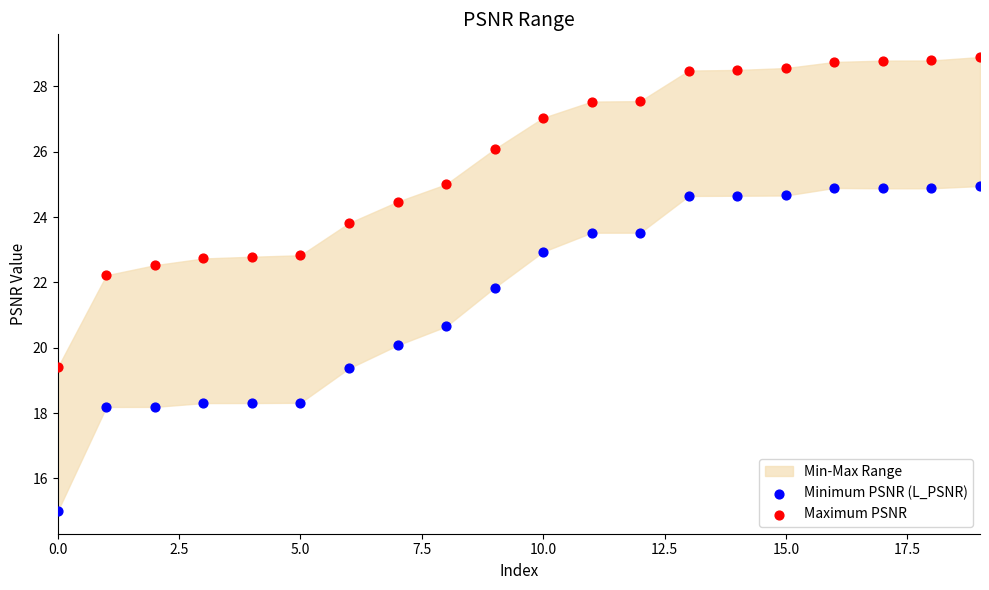

Which series contains the highest Y value?

Maximum PSNR